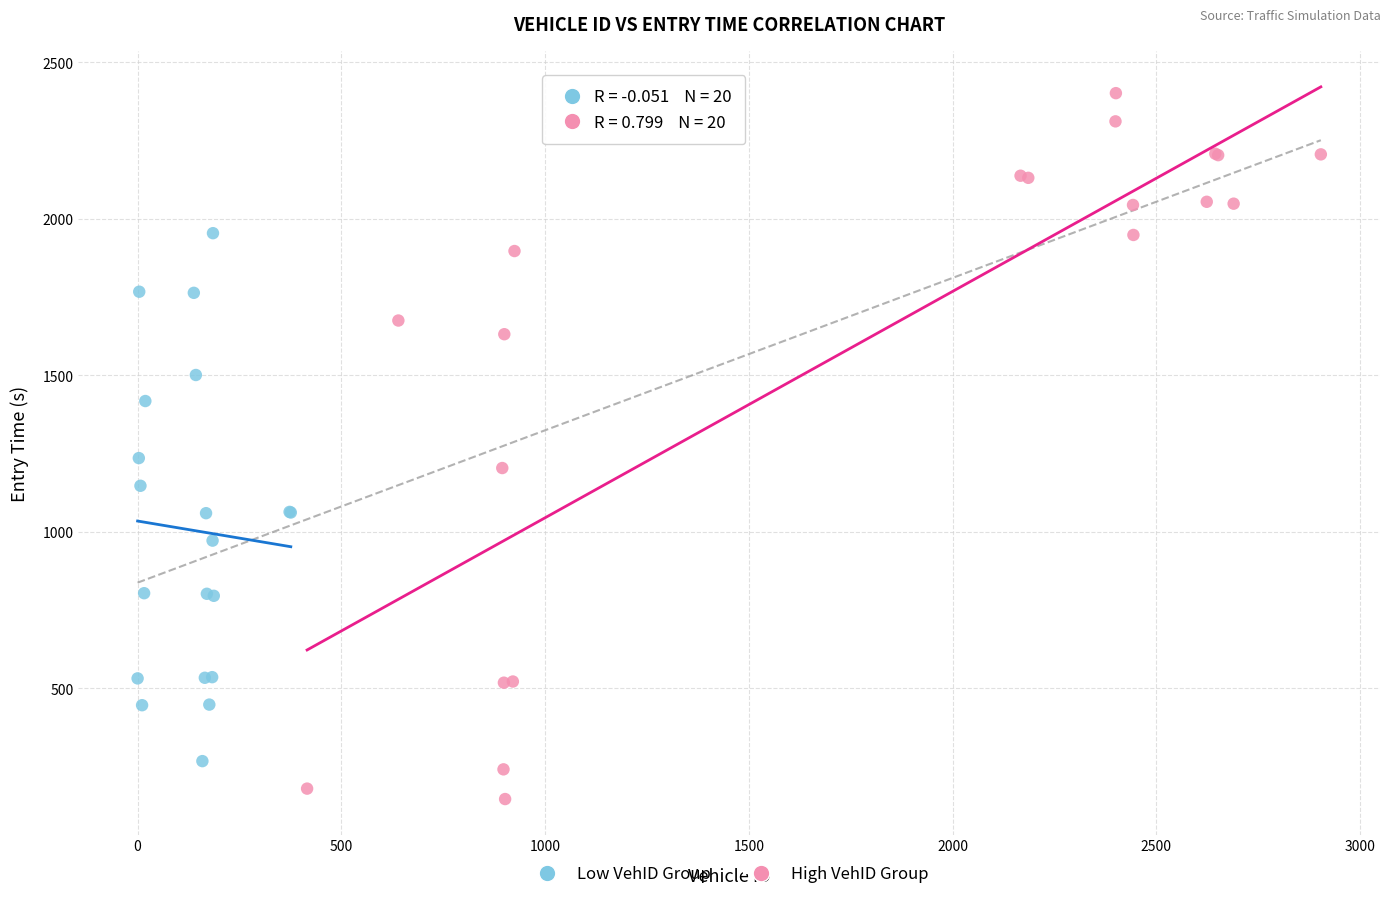

Which series has the widest spread of Y values?

High VehID Group